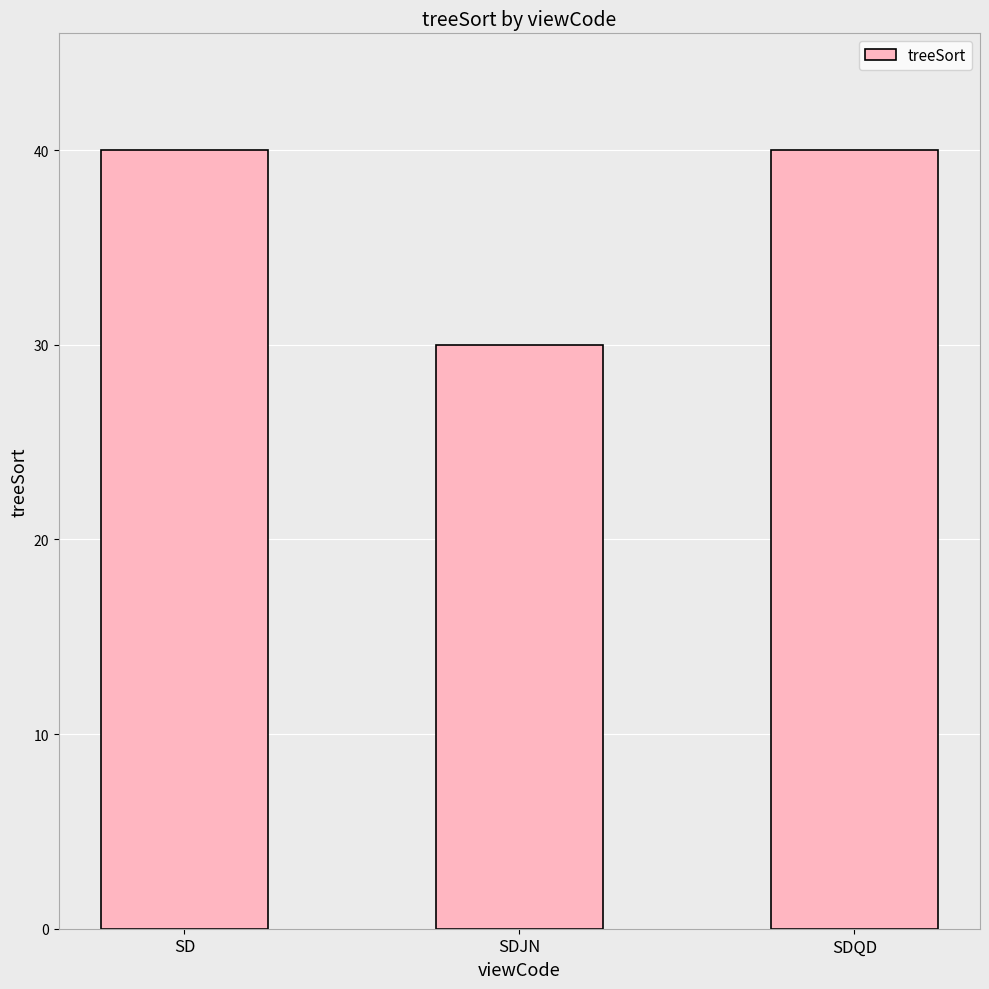

The chart shows a value of 49 at SDJN. True or false?

False